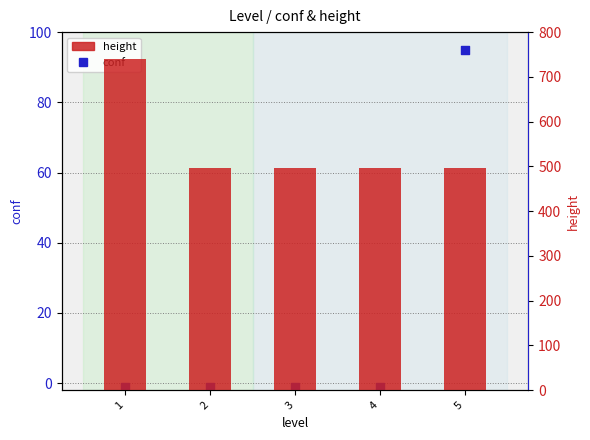

What is the total value across all series at 2?

495